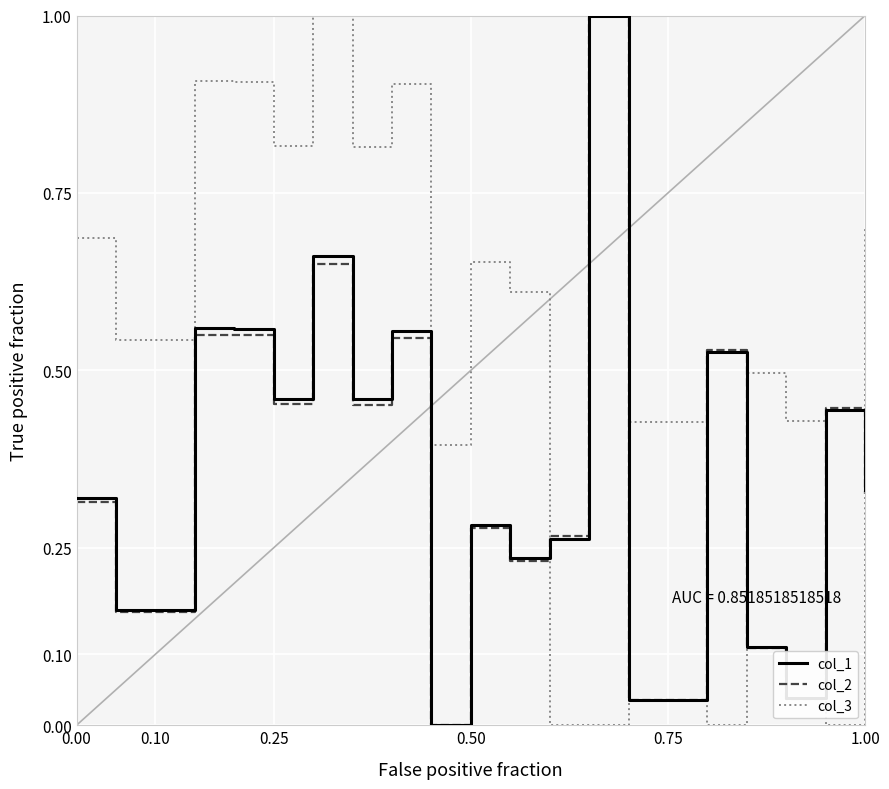

After their last crossing, which series has the higher values: col_2 or col_3?

col_3